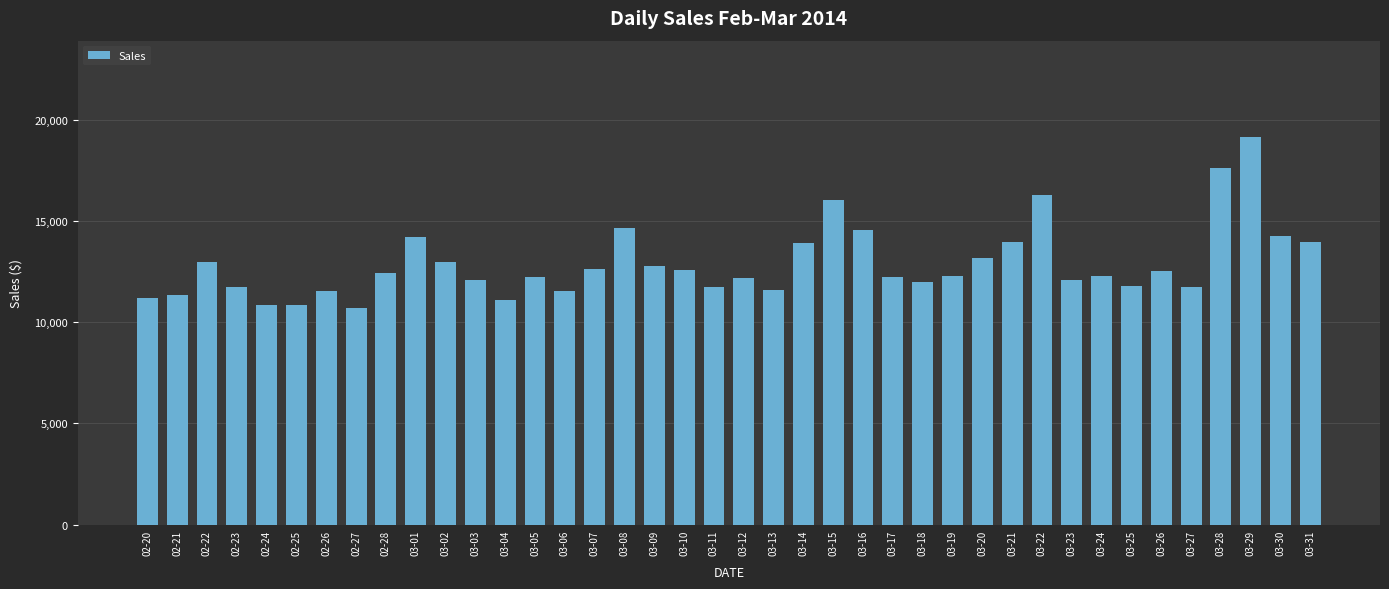

Between 03-20 and 03-24, which is larger?

03-20